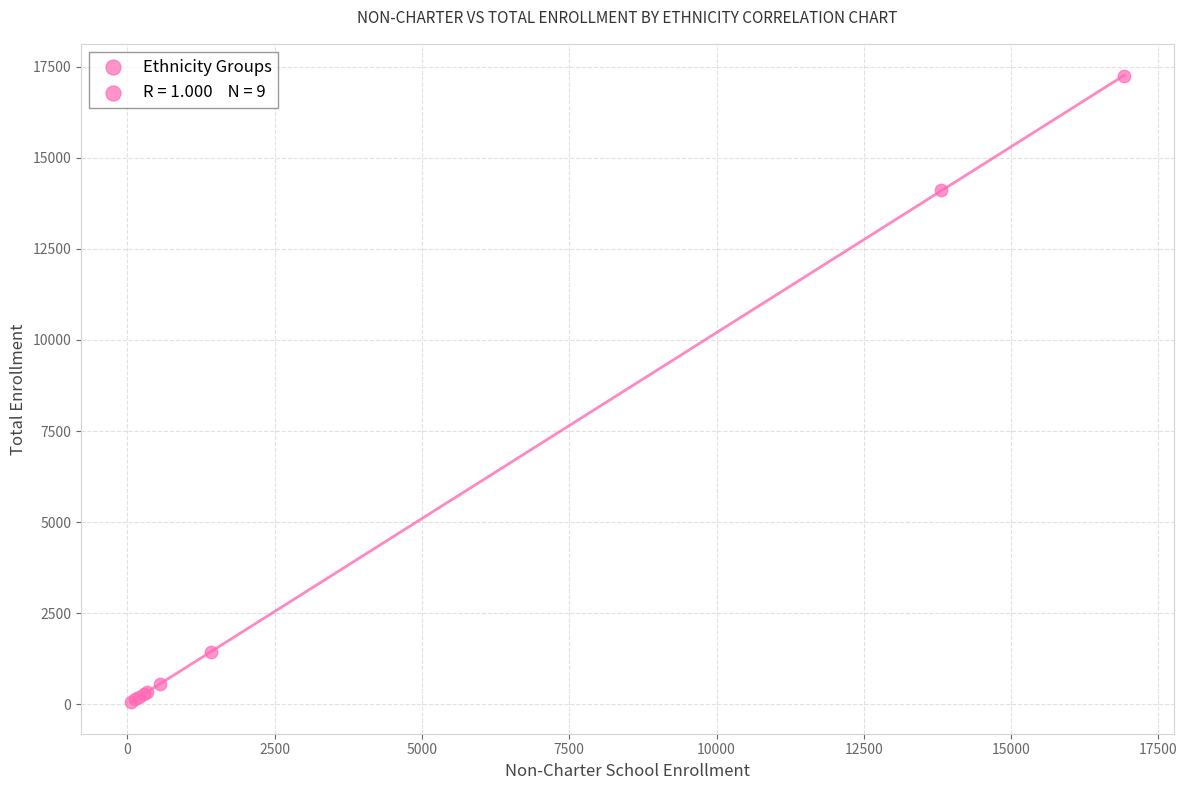

What Y value in the scatter plot is closest to 8646?

14117